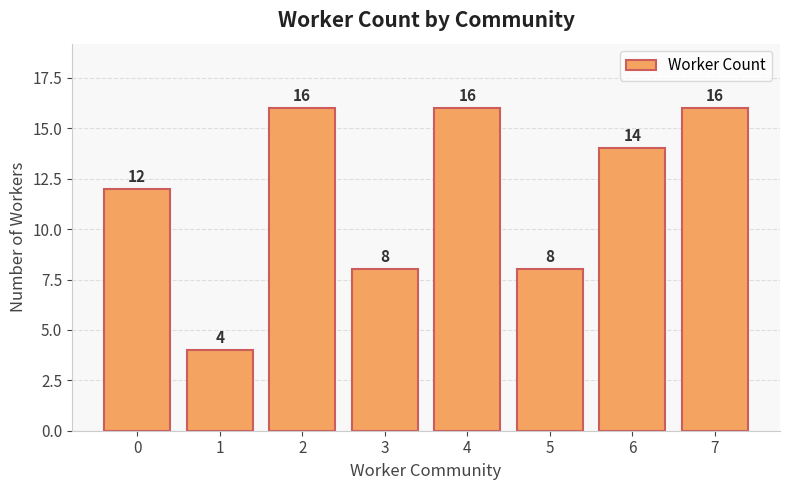

What is the smallest value displayed?

4